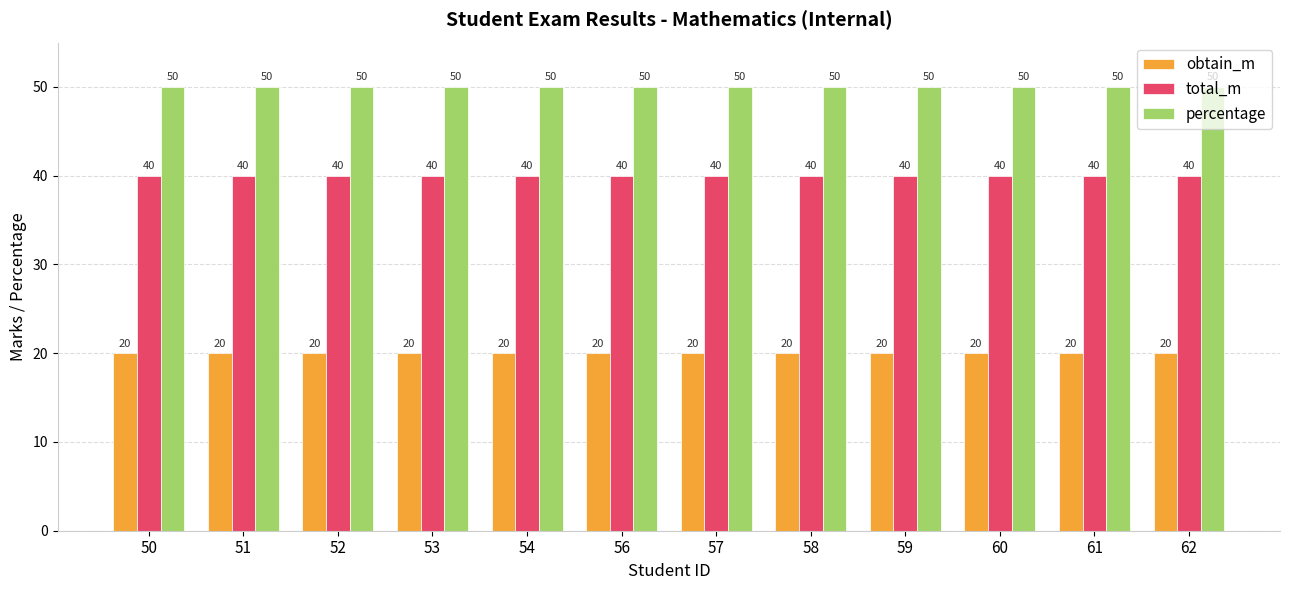

The percentage series shows 50 at 56. True or false?

True